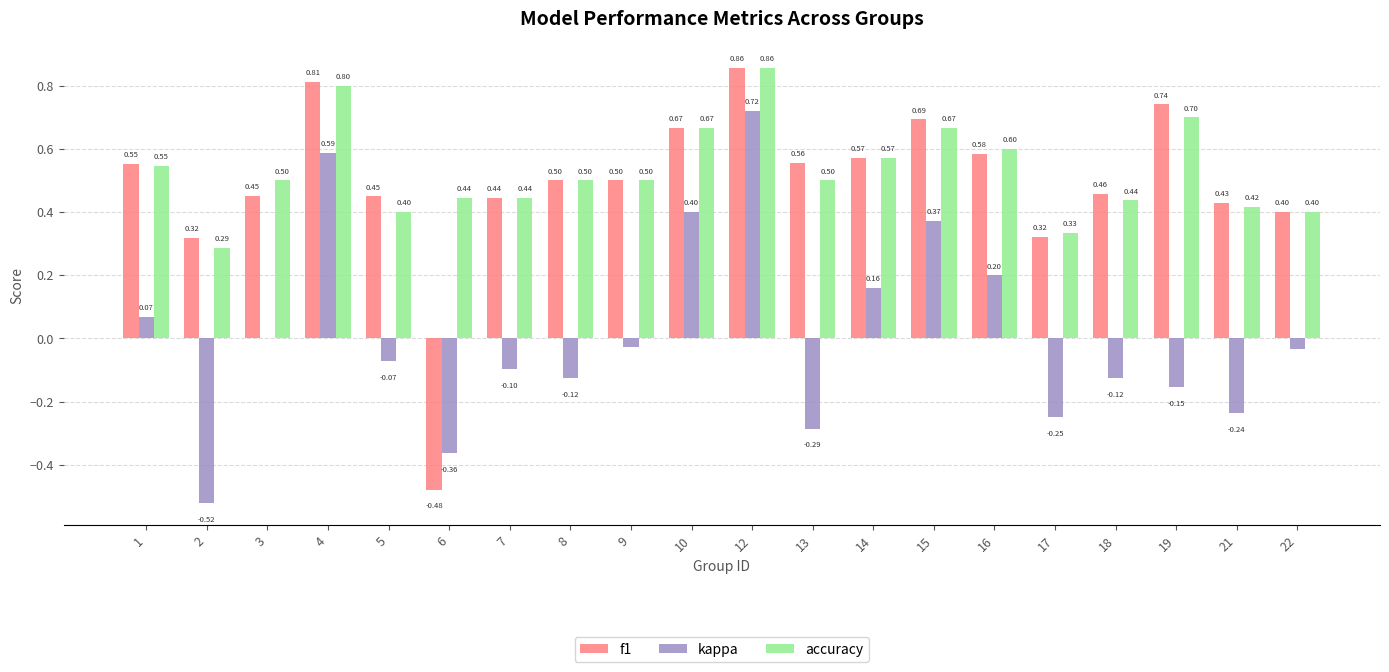

What is the difference between the accuracy values at 2 and 6?

0.2